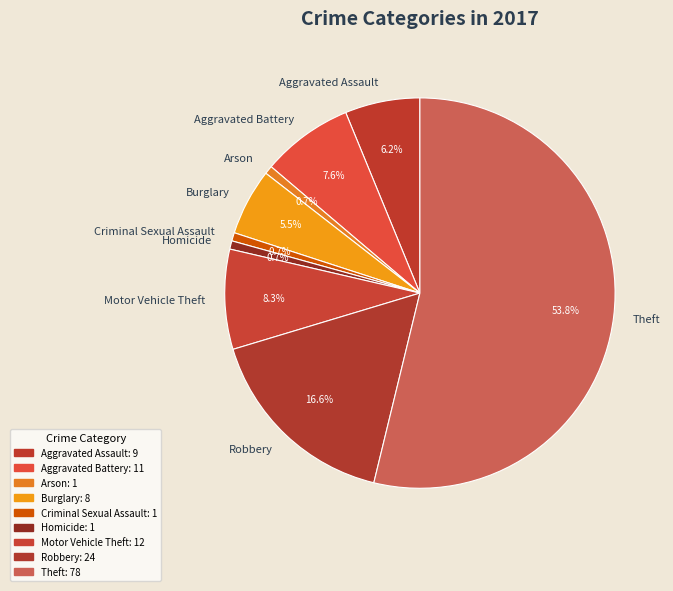

Which has a higher value, Aggravated Assault or Robbery?

Robbery